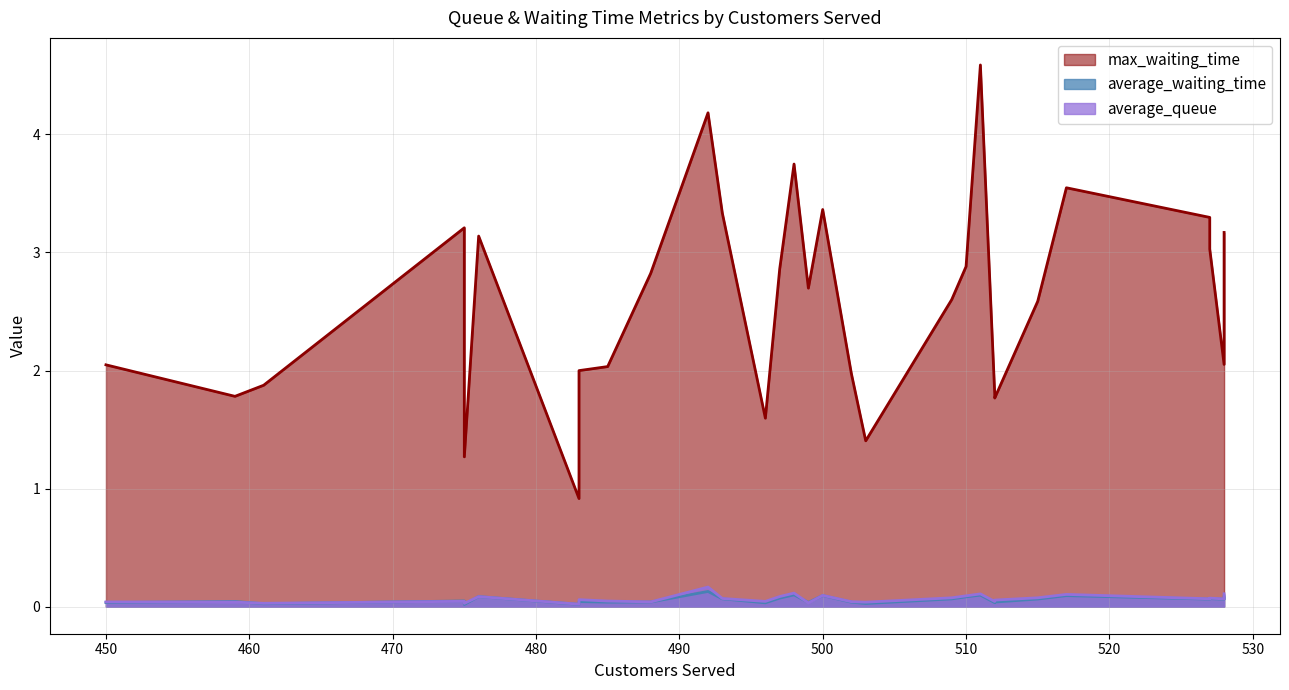

True or false: average_queue and average_waiting_time intersect in this chart.

True